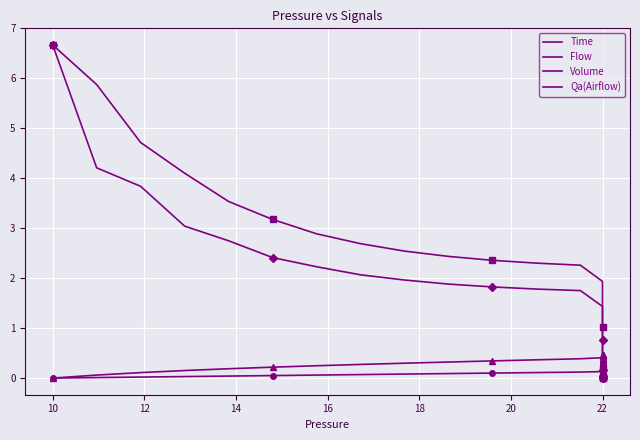

True or false: Time has more than 2 interior local peaks.

False